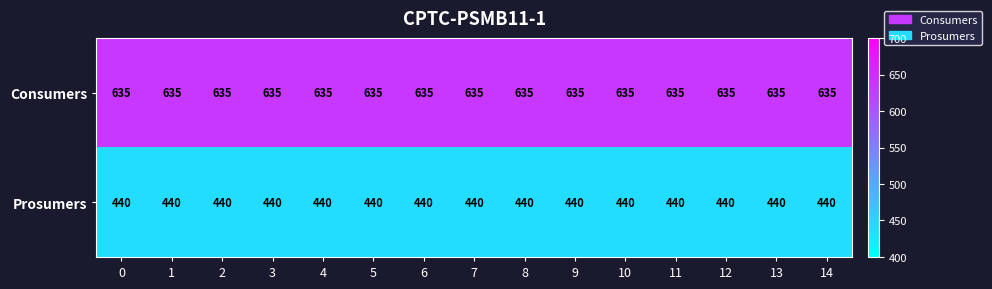

What is the smallest value displayed?

440